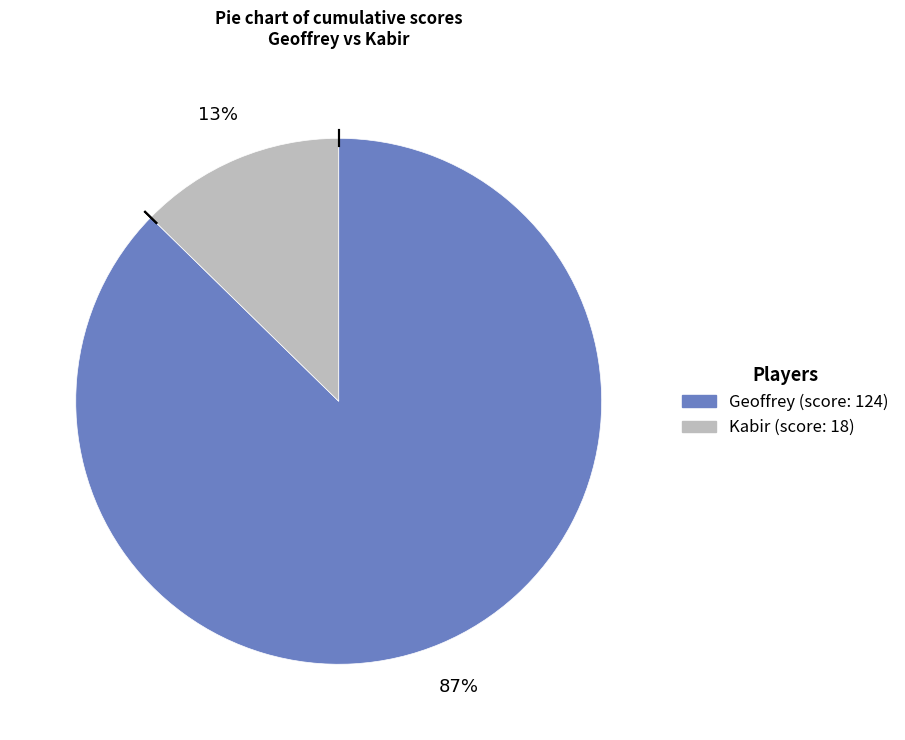

What percentage is the Kabir slice, to the nearest percent?

13%